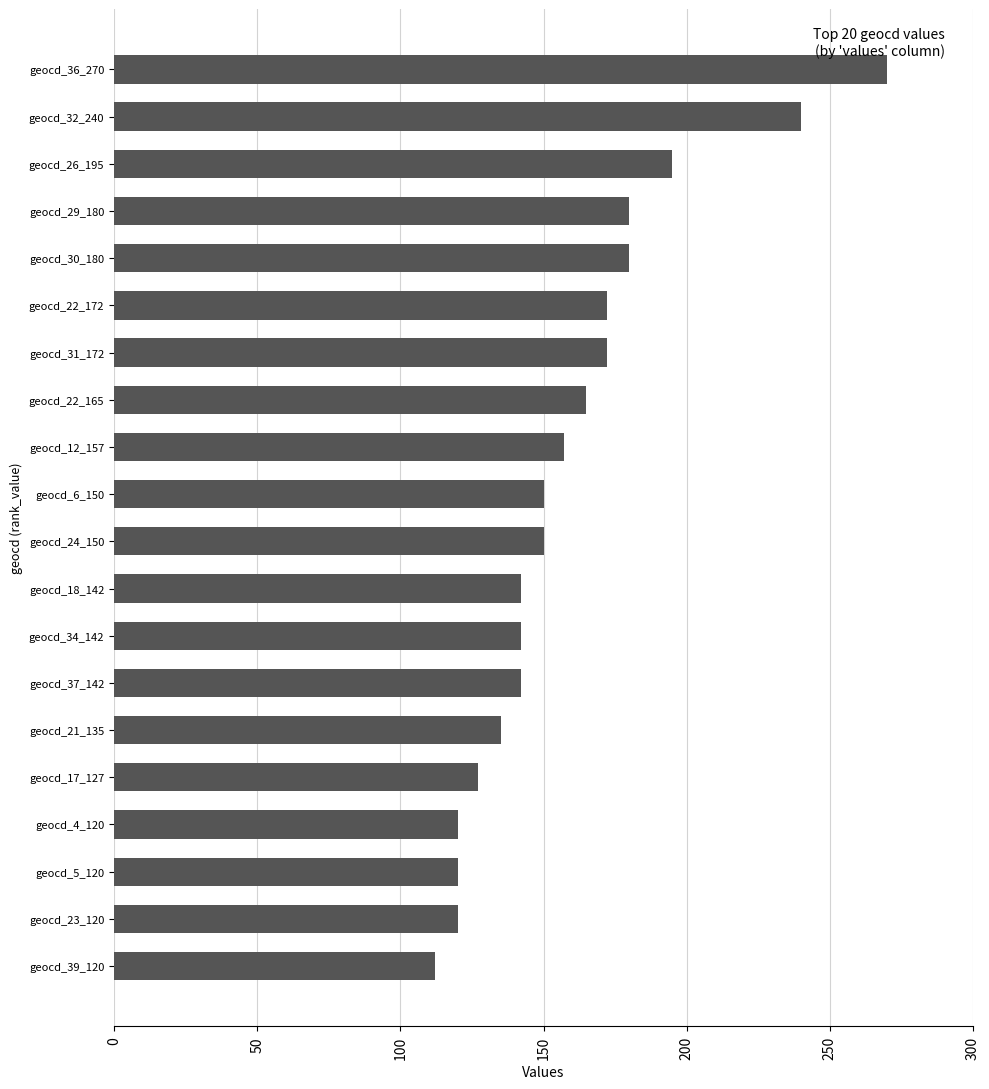

How many distinct data groups are displayed?

1